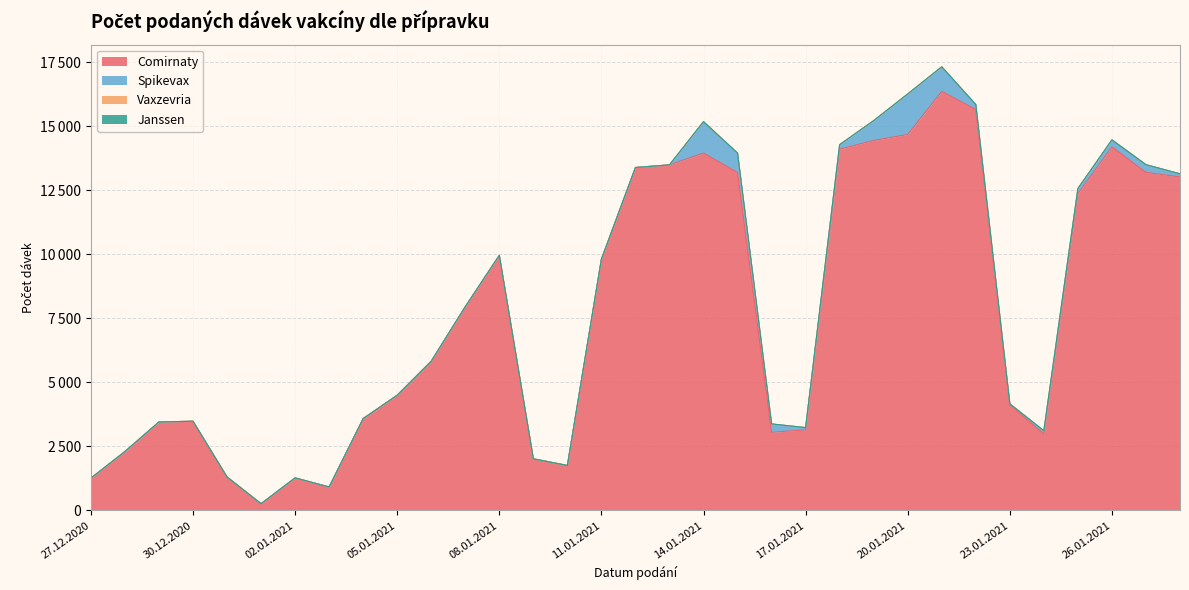

Rank the series by their maximum value, from lowest to highest.

Vaxzevria, Janssen, Spikevax, Comirnaty